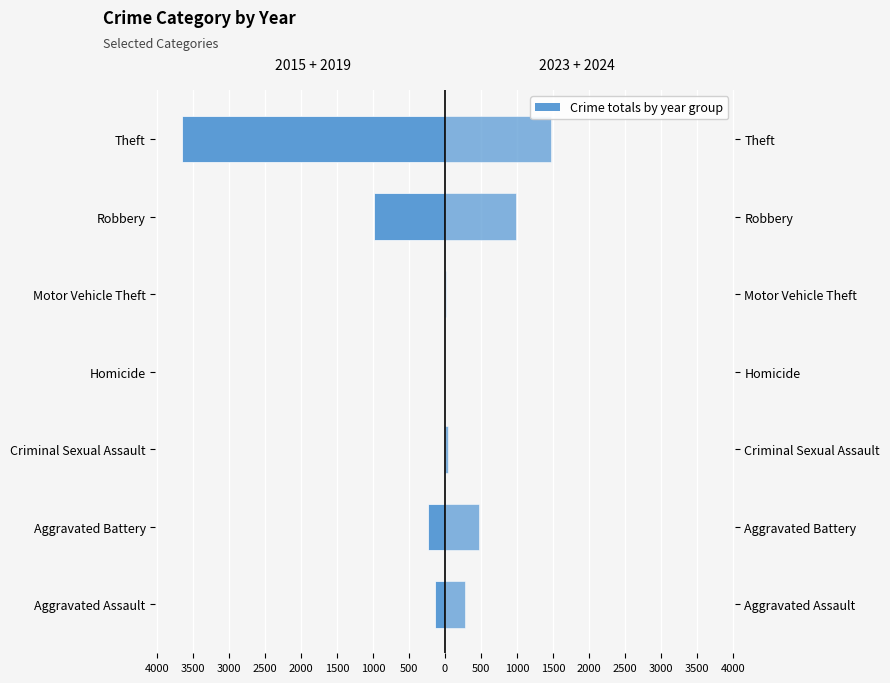

What is the smallest value displayed?

-3659